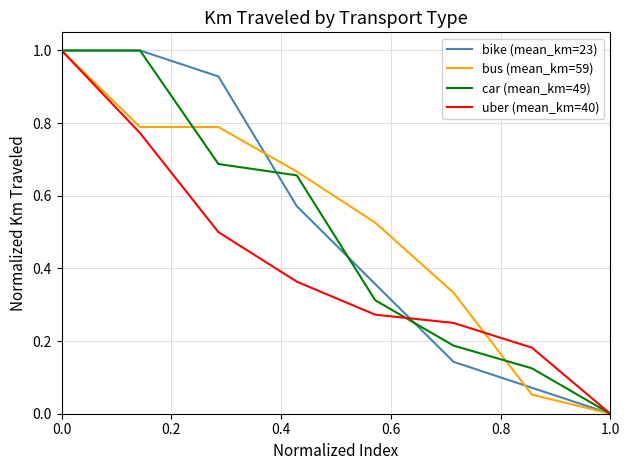

What is the maximum value for bus (mean_km=59)?

1.0